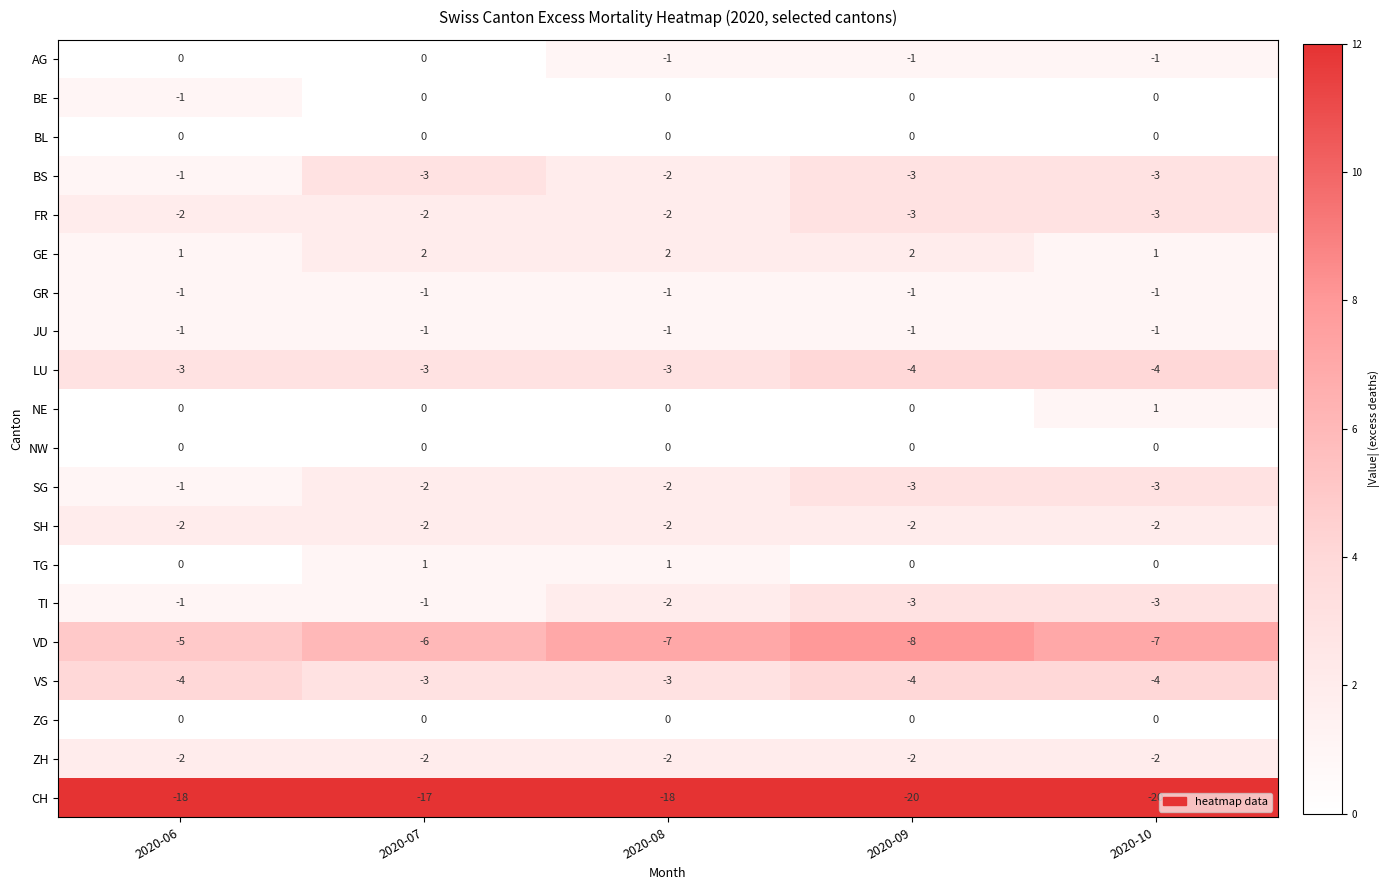

What is the minimum value shown in the chart?

-20